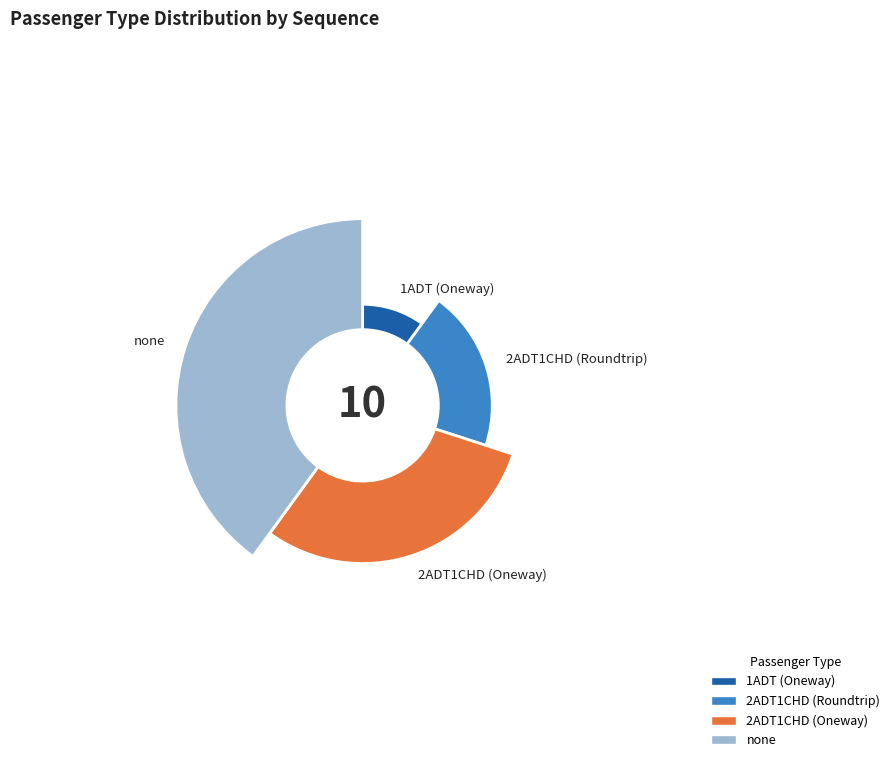

Combined, what portion of the pie is 2ADT1CHD and 1ADT?

40.0%